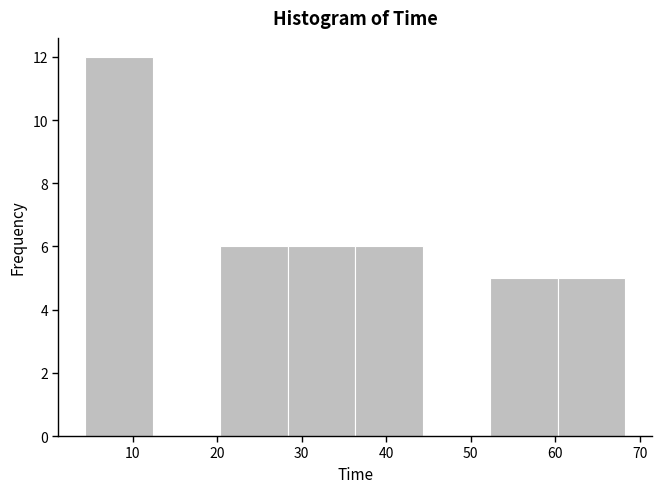

How tall is the bar that spans 4 to 12 on the x-axis? Neither the bar edges nor the heights are printed on the chart, so give them approximately, as read against the axes.

12